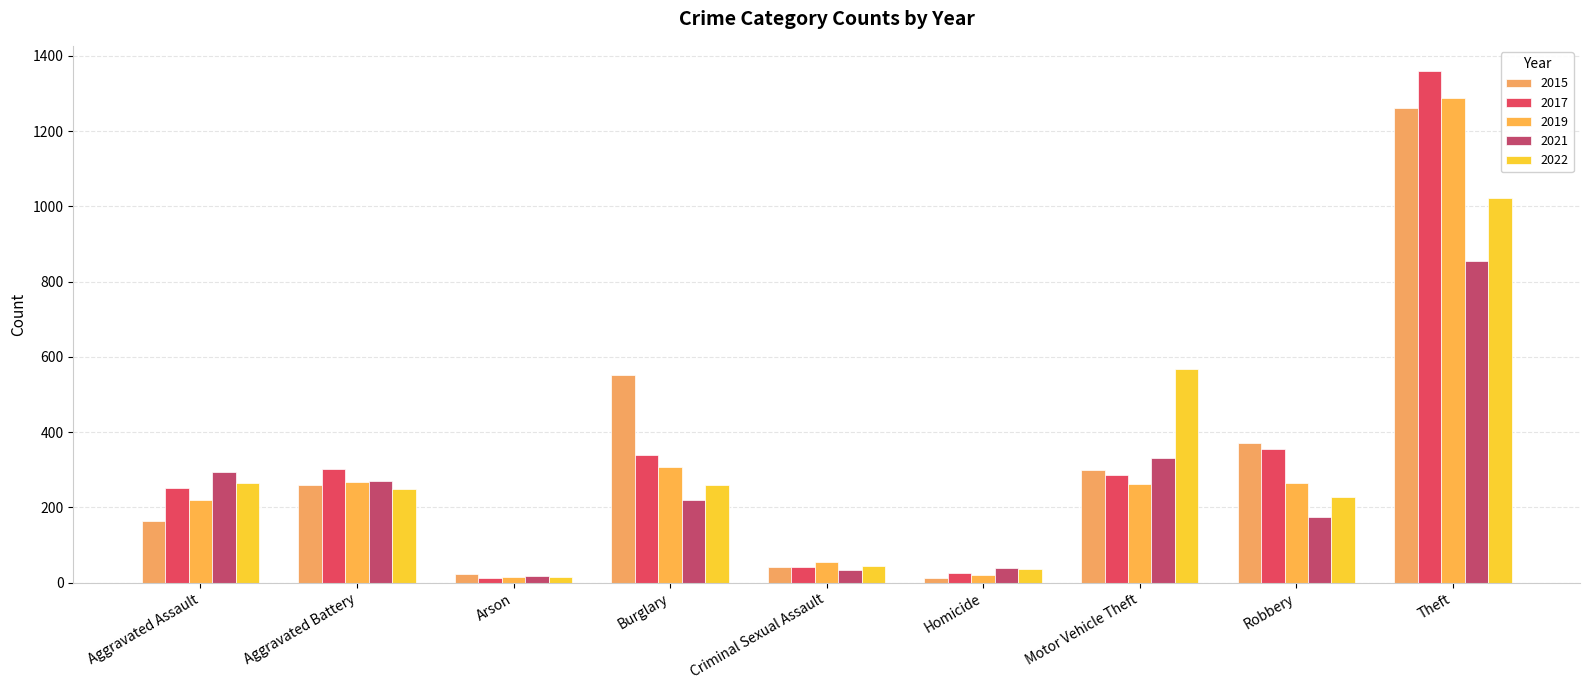

Rank the series by their maximum value, from lowest to highest.

2021, 2022, 2015, 2019, 2017